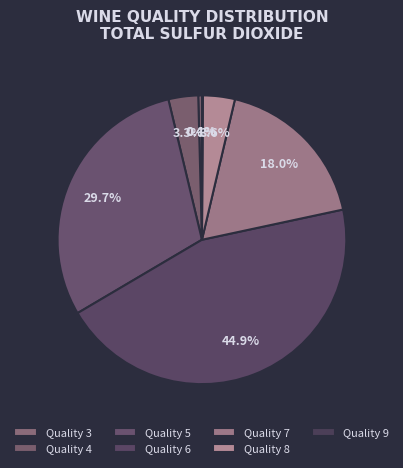

To the nearest percent, what is the average slice percentage?

14%